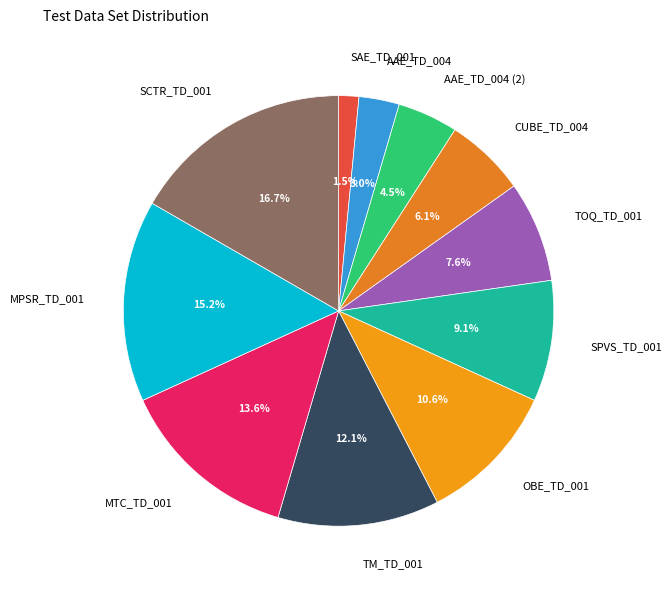

How many segments does this pie chart have?

11